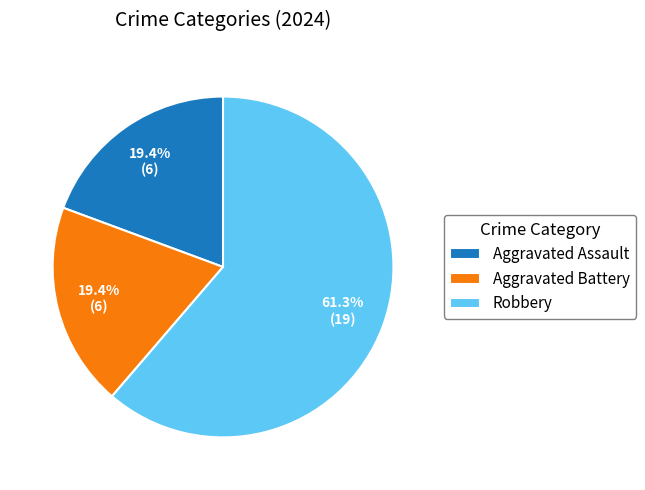

Is it true that Aggravated Battery is 9% of the pie?

False